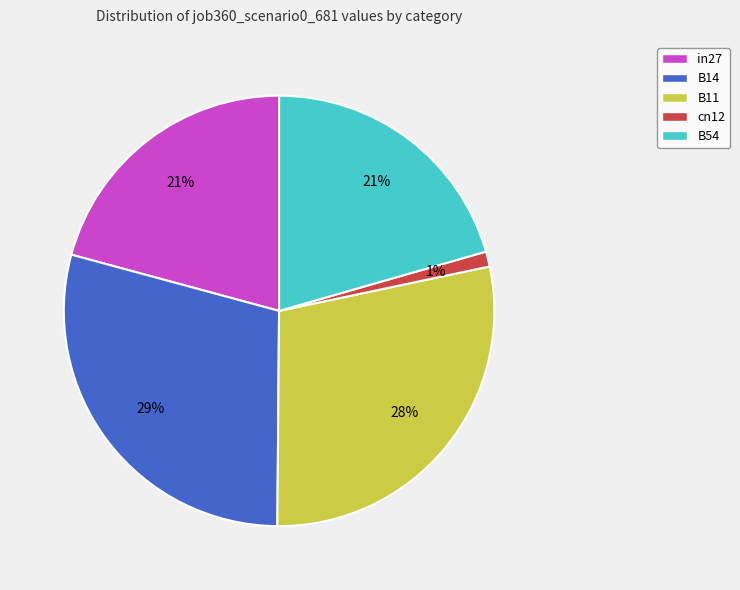

To the nearest percent, what portion does B14 represent?

29%